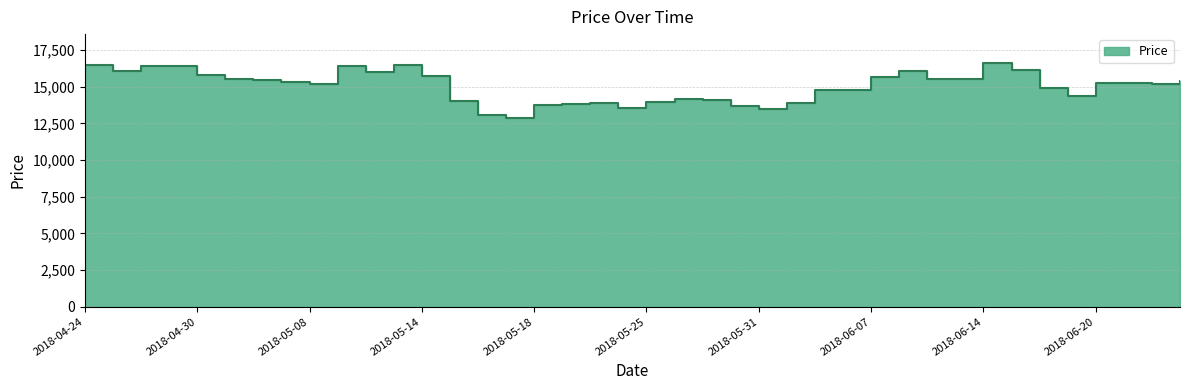

What is the label of the 37th point from the left?

2018-06-20